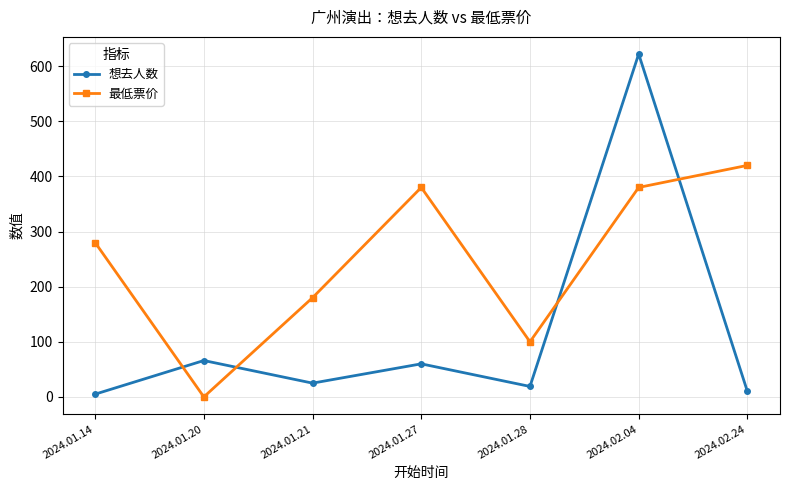

What position from the left is 2024.01.20?

2